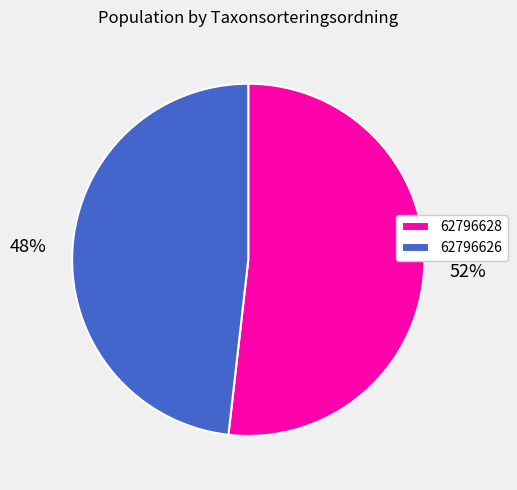

Which has a higher value, 62796626 or 62796628?

62796628